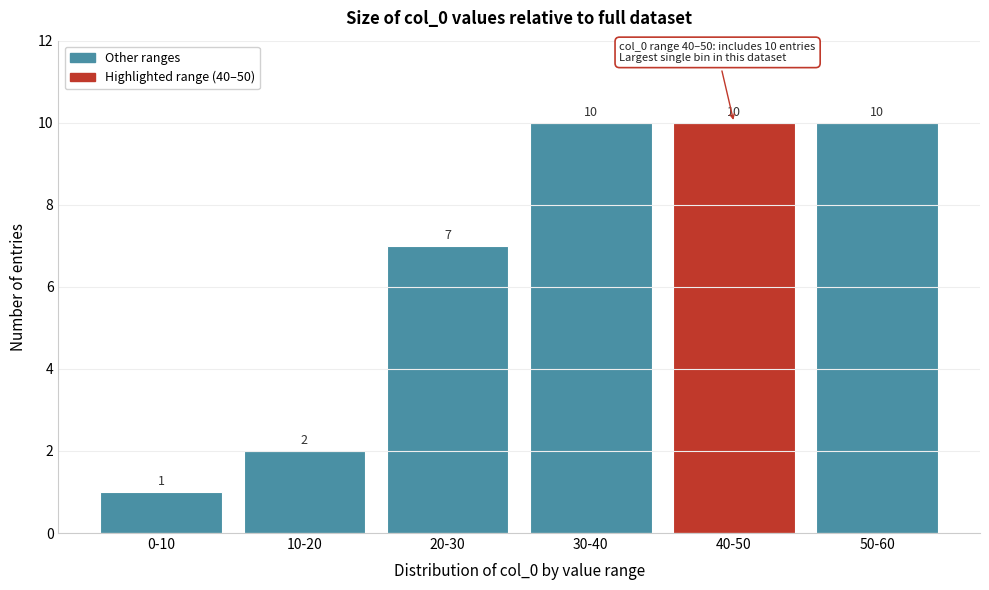

Reading left to right, what are all the values shown in this chart?

1	2	7	10	10	10